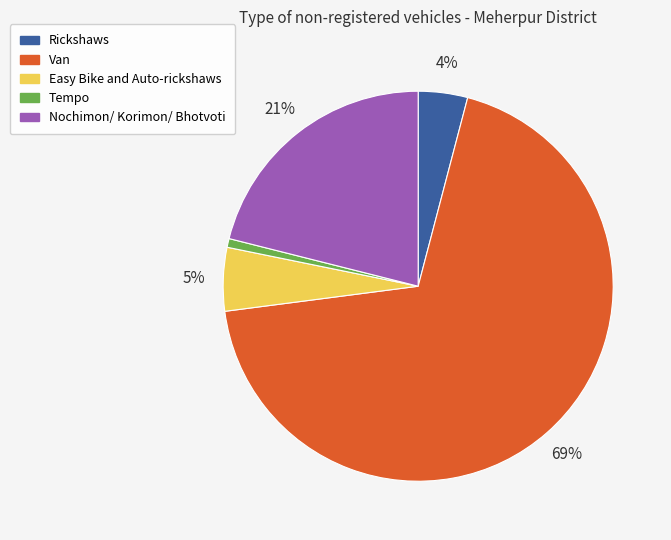

Is it true that Easy Bike and Auto-rickshaws is 5% of the pie?

True